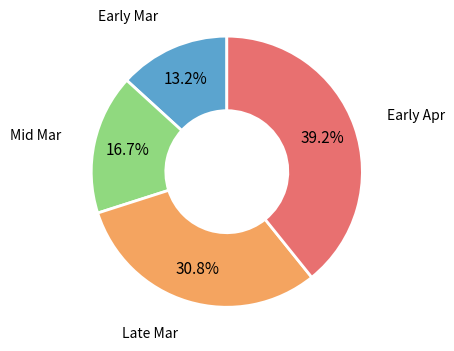

Rank the categories by value from highest to lowest.

Early Apr, Late Mar, Mid Mar, Early Mar